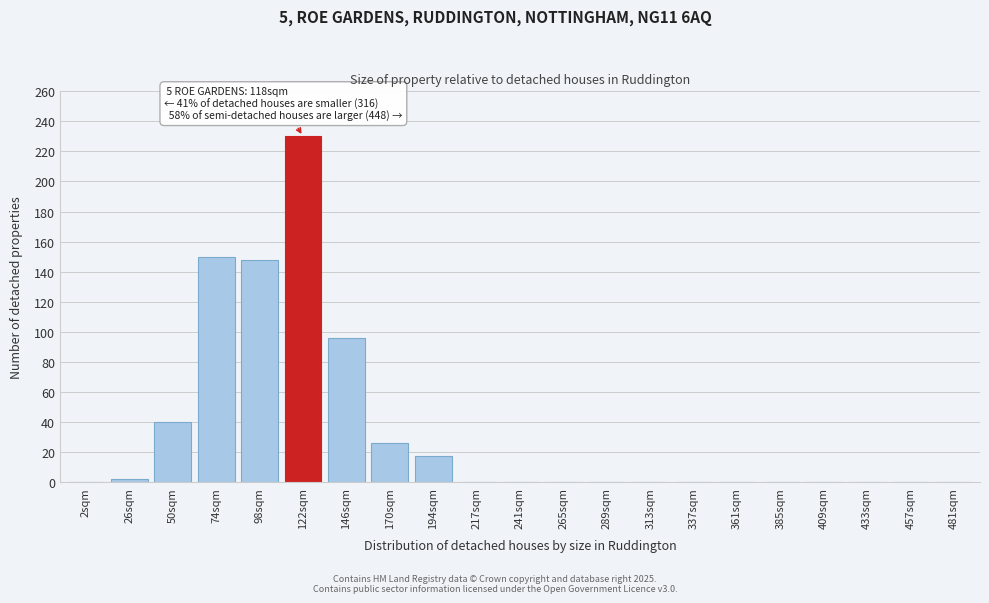

Reading left to right, list all the values displayed in this chart.

2sqm=0	26sqm=2	50sqm=40	74sqm=150	98sqm=148	122sqm=230	146sqm=96	170sqm=26	194sqm=17	217sqm=0	241sqm=0	265sqm=0	289sqm=0	313sqm=0	337sqm=0	361sqm=0	385sqm=0	409sqm=0	433sqm=0	457sqm=0	481sqm=0